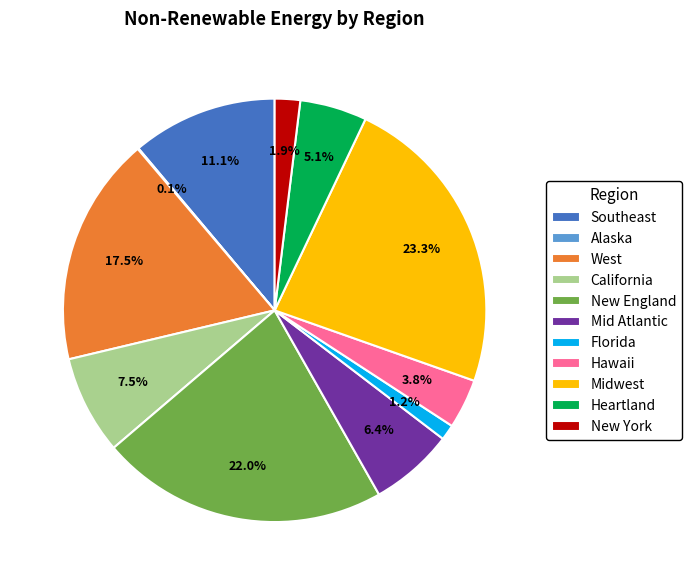

Which category has the biggest portion of the pie?

Midwest